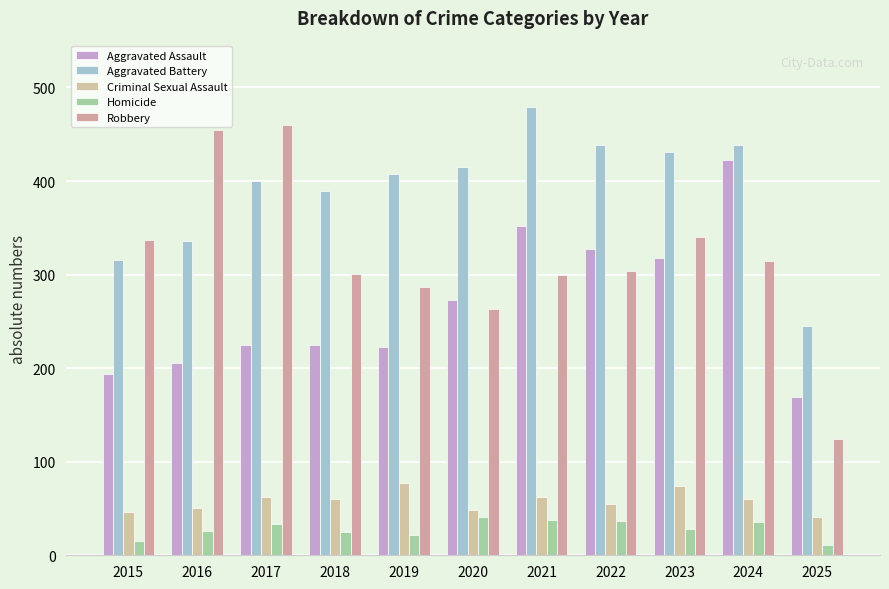

What is the average value of the Homicide series?

28